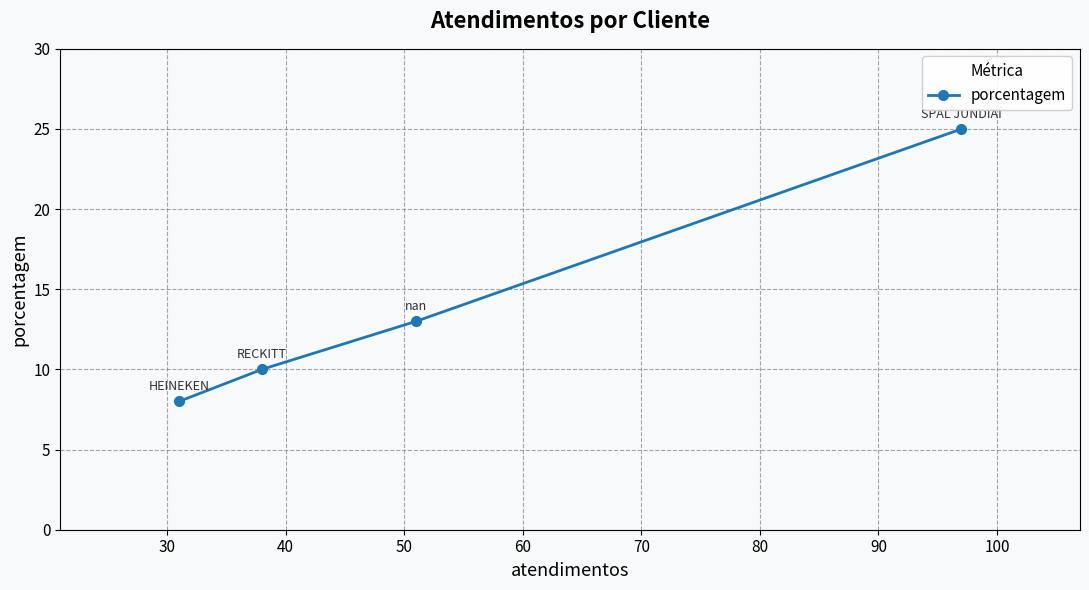

What is the value of the 1st point from the left?

8